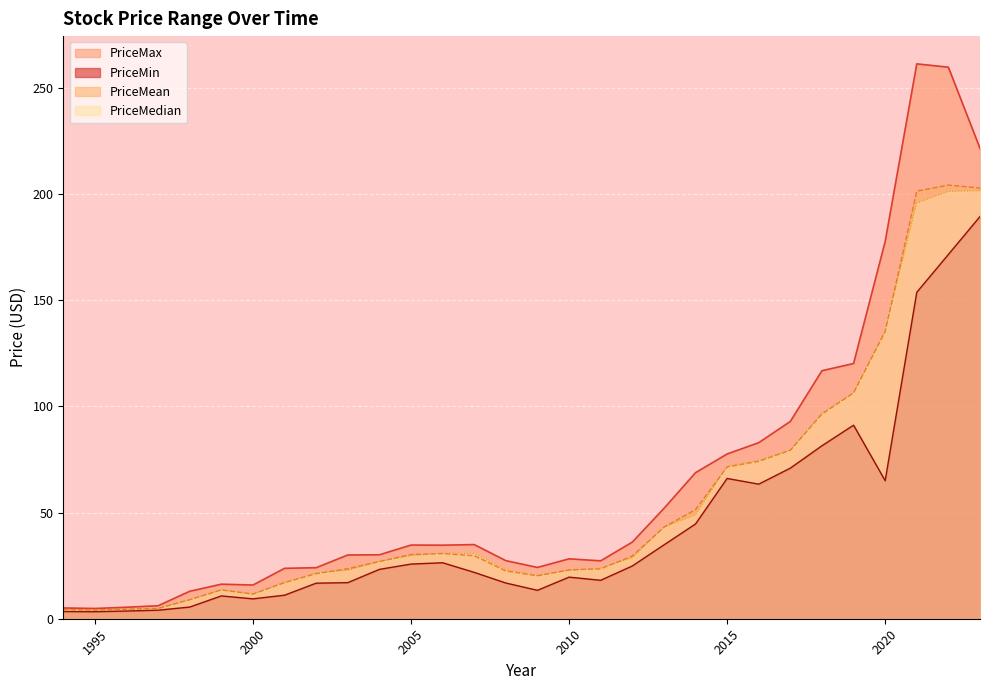

Reading left to right, transcribe all the data shown in this chart.

PriceMin: 3.4	3.3	3.6	4.0	5.5	10.8	9.4	11.1	16.8	17.0	23.2	25.8	26.4	21.8	16.8	13.4	19.6	18.1	24.9	34.8	44.6	66.1	63.4	71.0	81.5	91.2	65.0	153.8	171.6	189.5
PriceMax: 5.1	4.8	5.4	6.1	12.9	16.3	15.9	23.8	24.1	30.0	30.1	34.7	34.6	34.9	27.4	24.2	28.2	27.3	36.1	52.0	68.8	77.6	82.9	92.9	116.8	120.2	177.7	261.4	259.8	221.6
PriceMean: 4.3	4.0	4.5	4.8	9.0	13.6	11.6	17.0	21.2	23.6	27.0	30.3	30.7	29.7	22.5	20.2	23.0	23.5	29.5	43.1	51.4	71.5	74.2	79.4	96.4	106.4	135.3	201.4	204.3	202.9
PriceMedian: 4.3	4.1	4.5	4.8	8.9	13.5	11.5	17.2	21.6	22.8	27.0	29.7	30.9	30.7	23.0	20.4	22.6	23.9	28.7	43.0	48.9	71.8	74.6	79.4	96.8	106.5	135.6	195.8	201.3	201.6